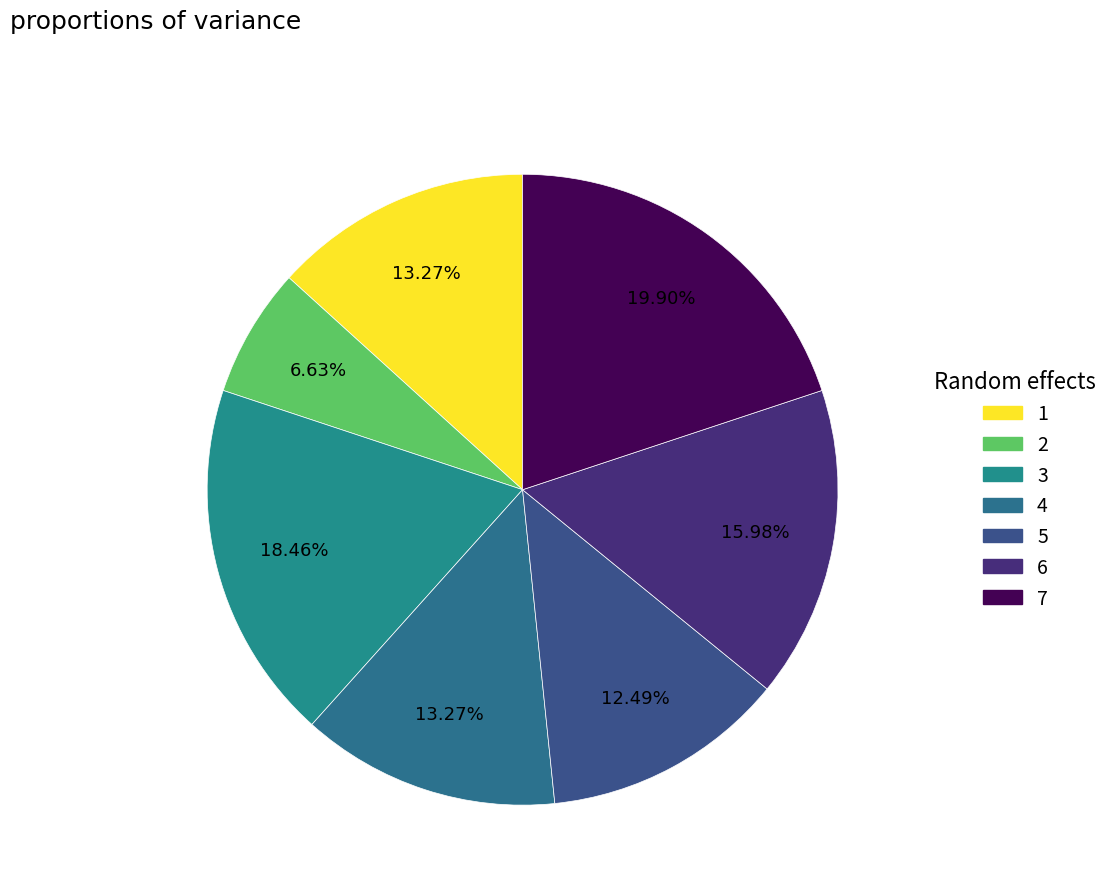

To the nearest percent, what is the combined percentage of 7 and 6?

36%